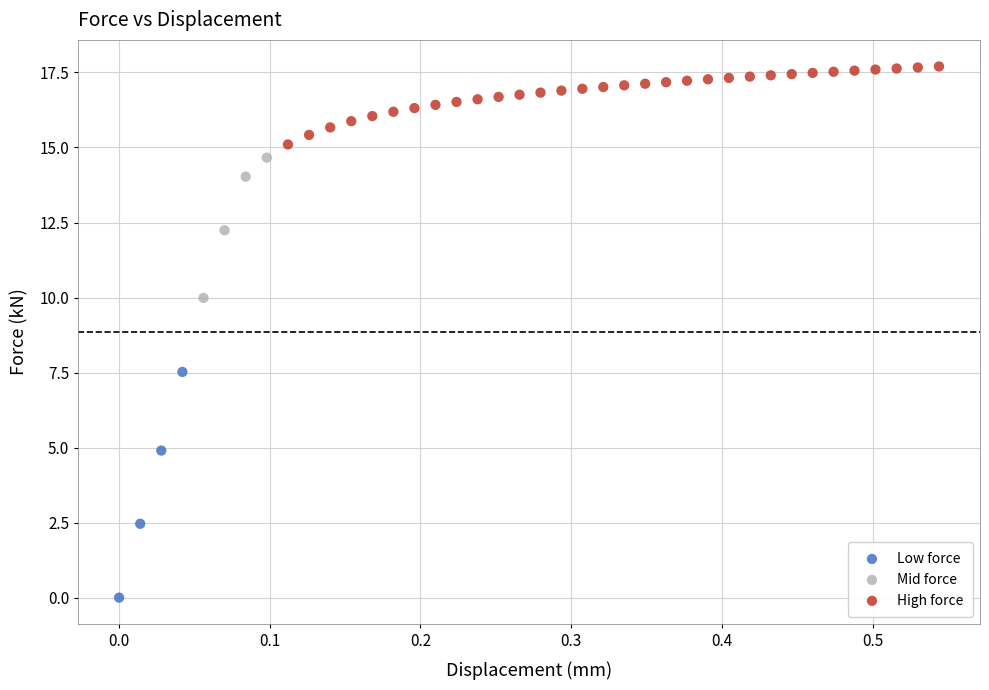

Which series has the largest Y range (max minus min)?

Low force